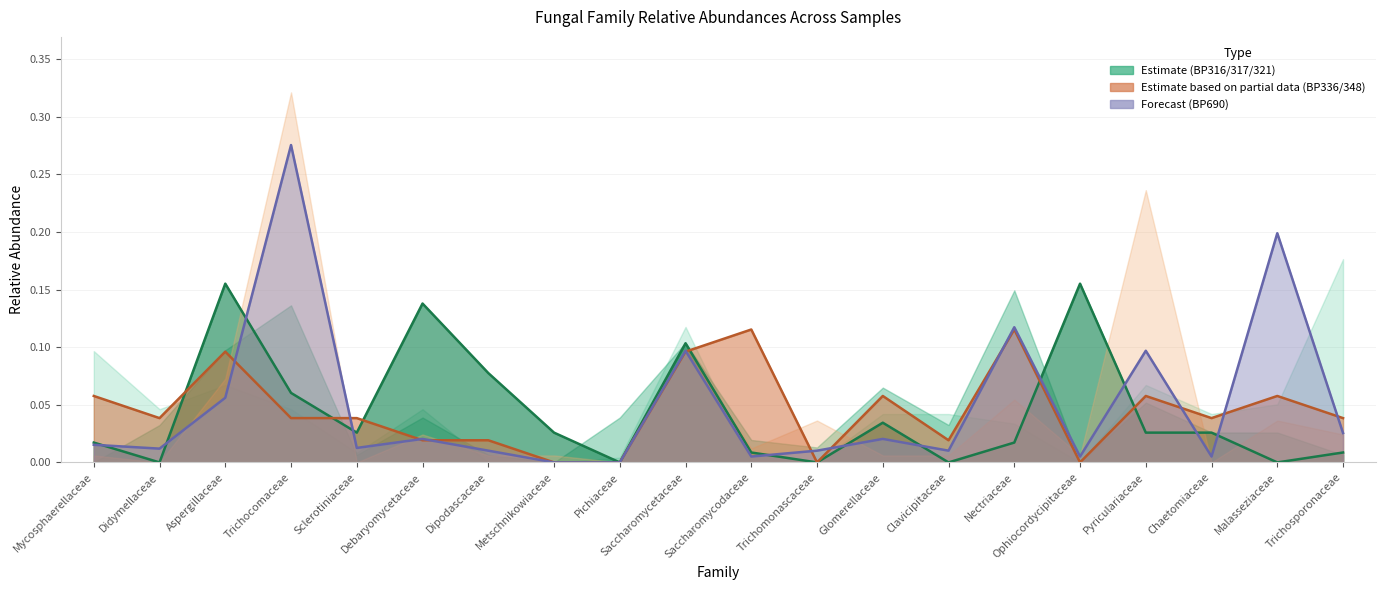

What is the maximum value for BP317?

0.2